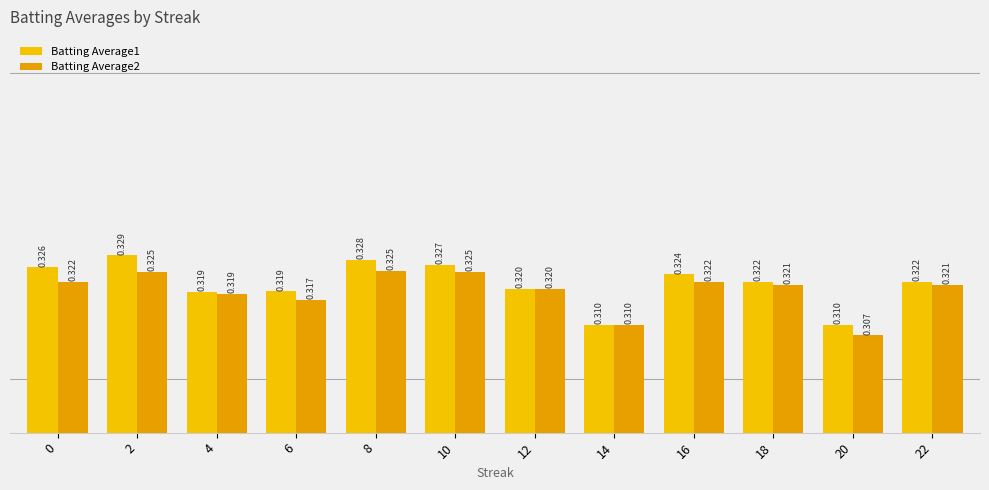

Rank the series at 2 from lowest to highest value.

Batting Average2, Batting Average1